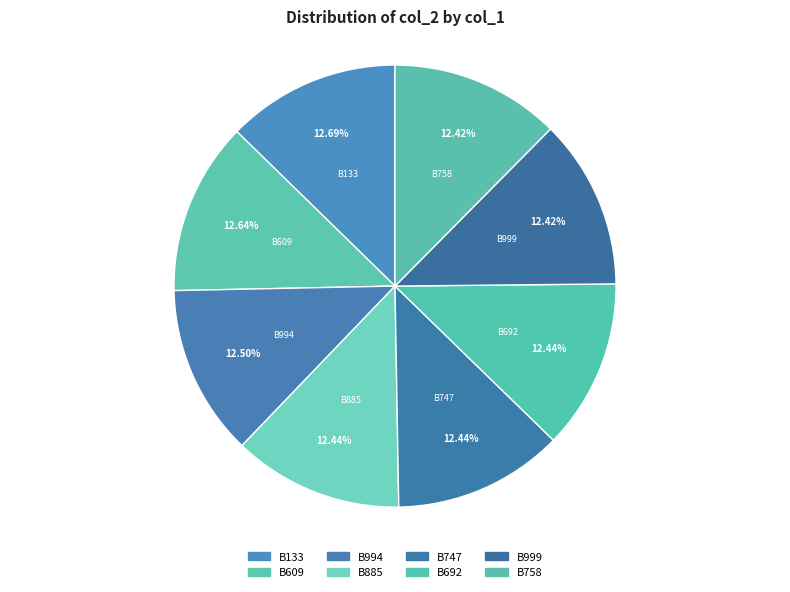

How many slices are in this pie chart?

8